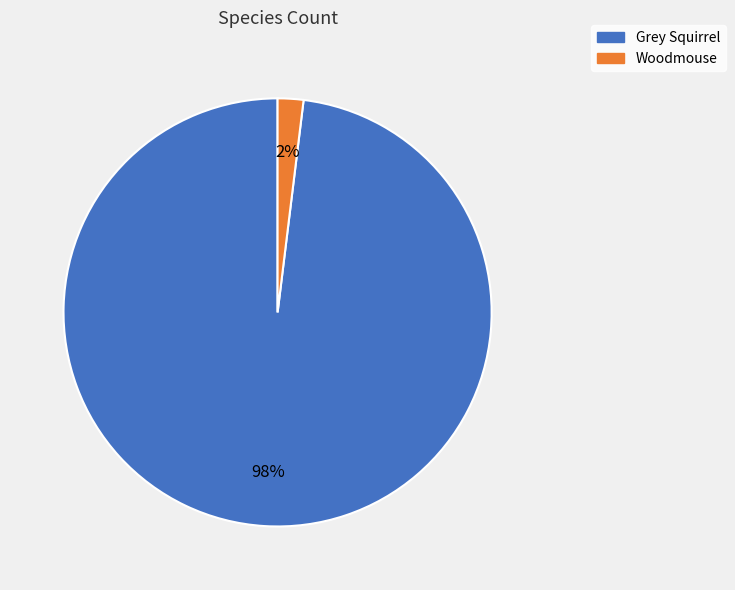

How many slices are in this pie chart?

2